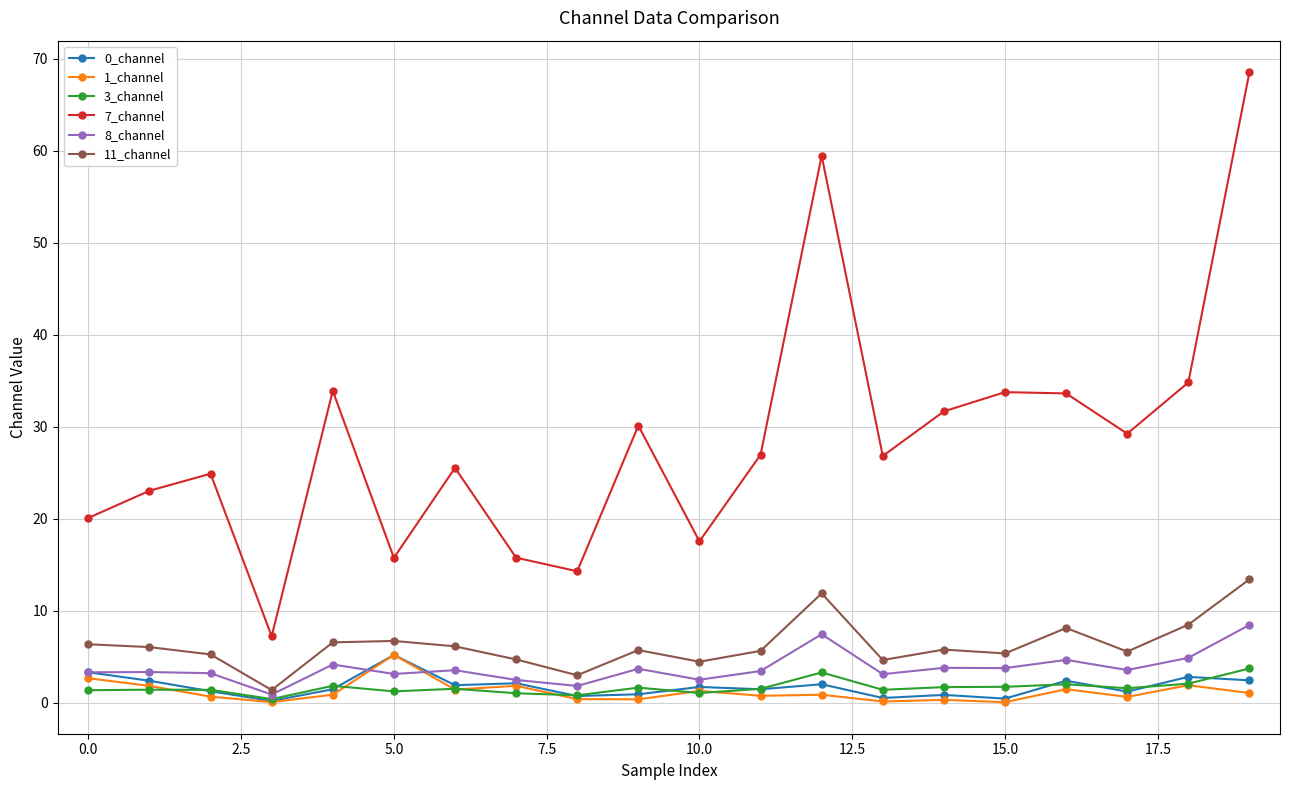

What is the value of the 3_channel point at the 19th from the left?

2.1